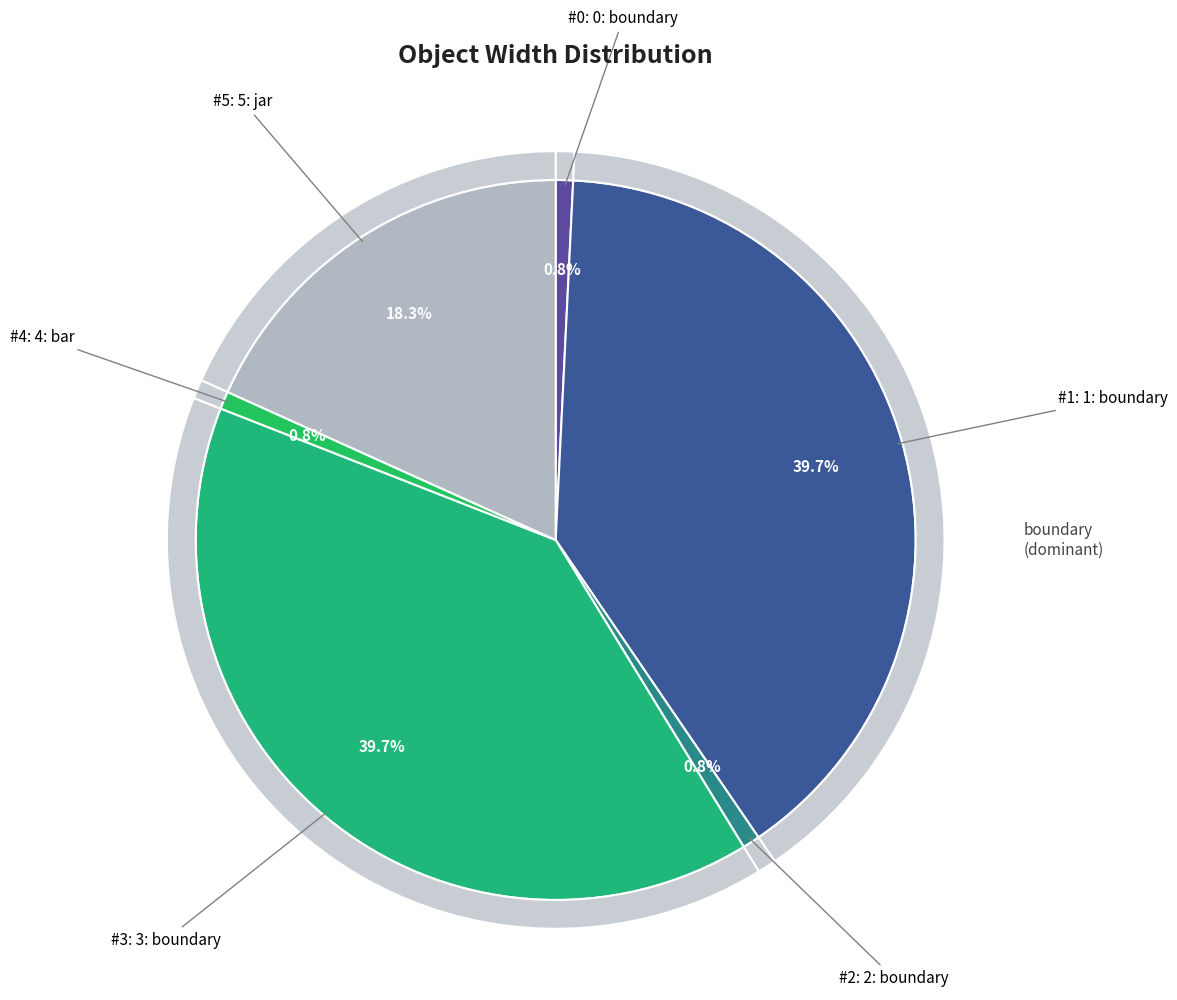

What portion of the pie excludes 4: bar?

99.2%